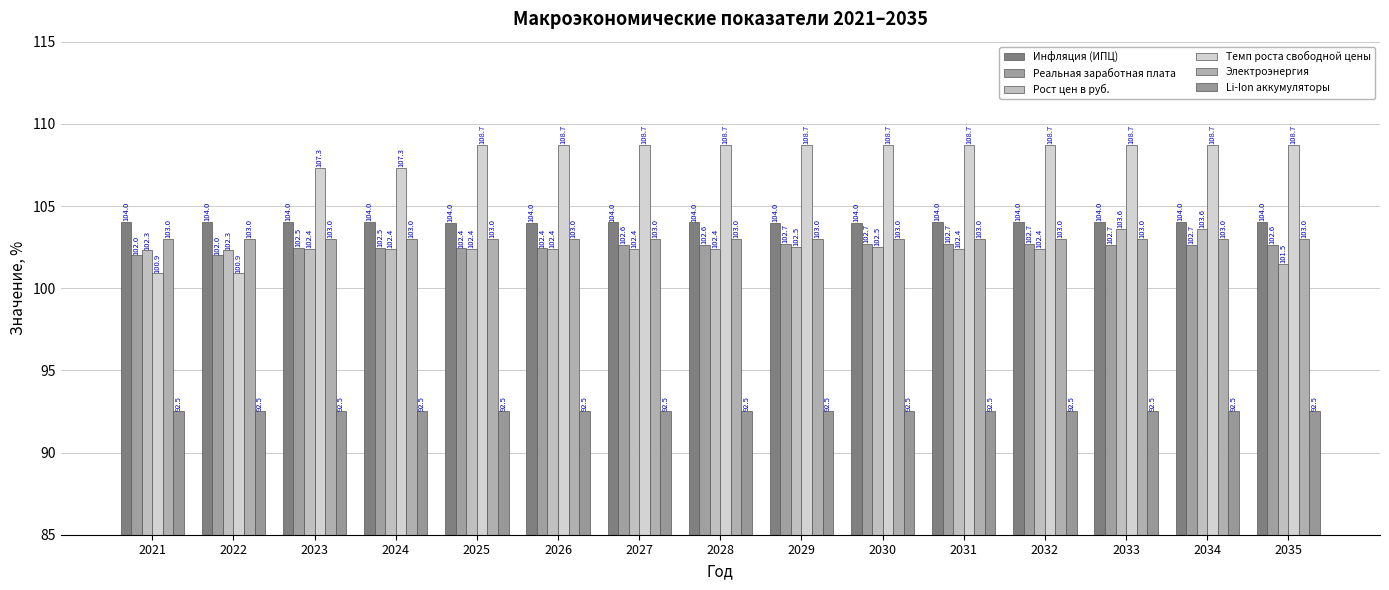

Between 2021 and 2033, which series saw the biggest shift?

Темп роста свободной цены